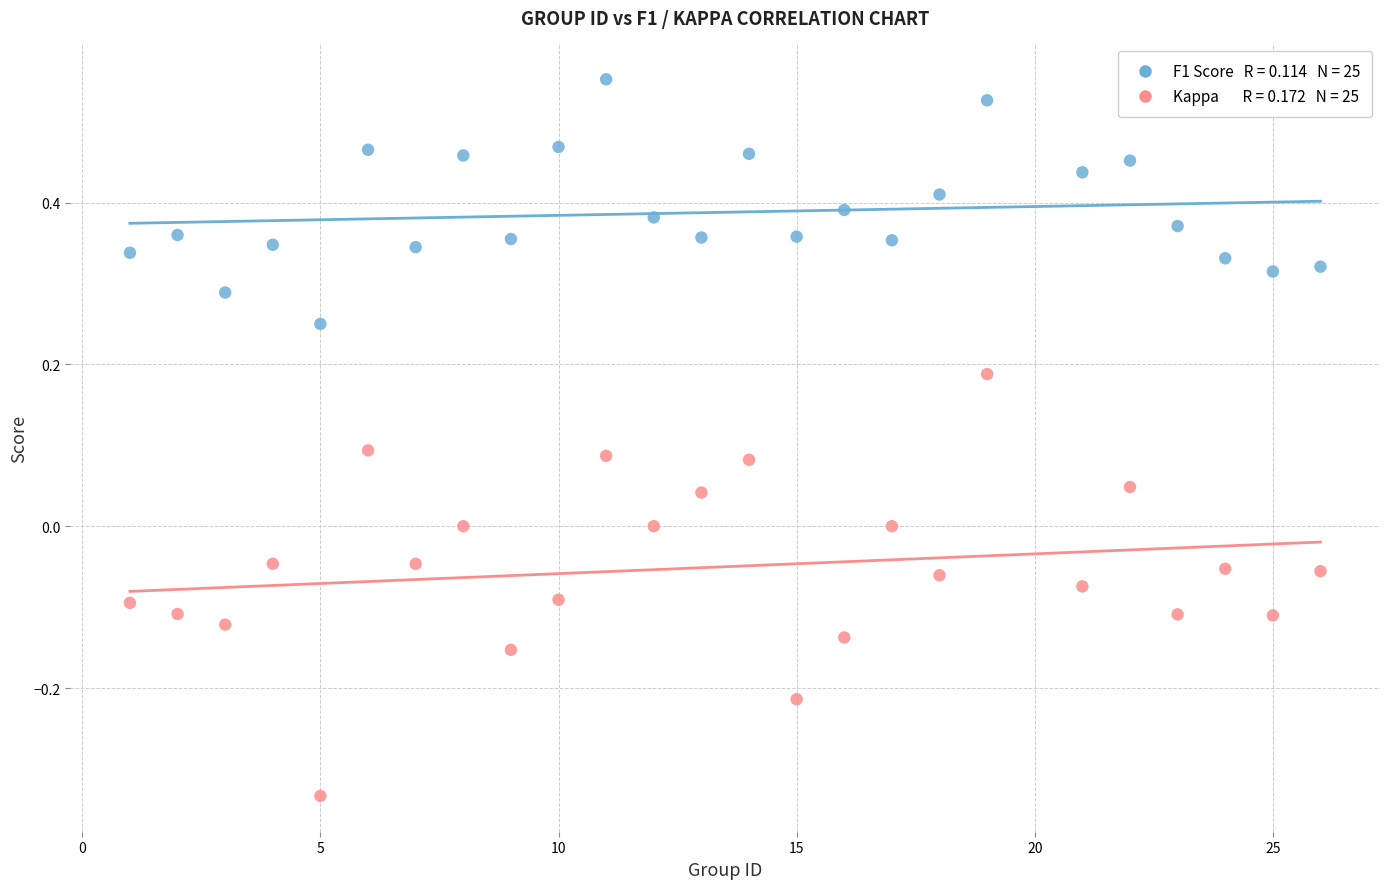

Across all data points, what is the range of Y values (max minus min)?

0.9